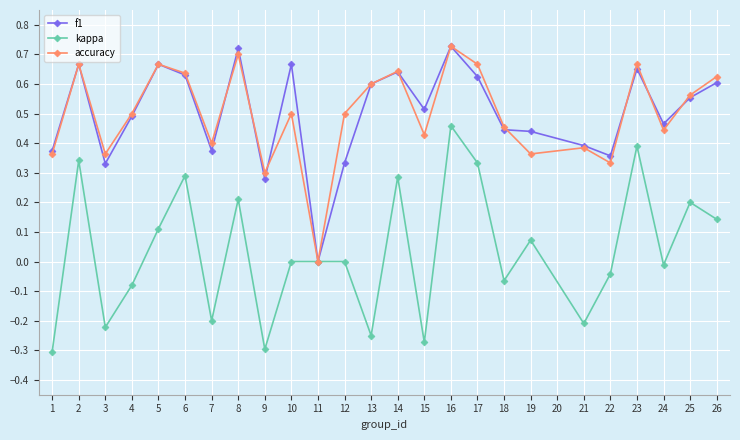

Is it true that f1 equals 1.0 at 8?

False